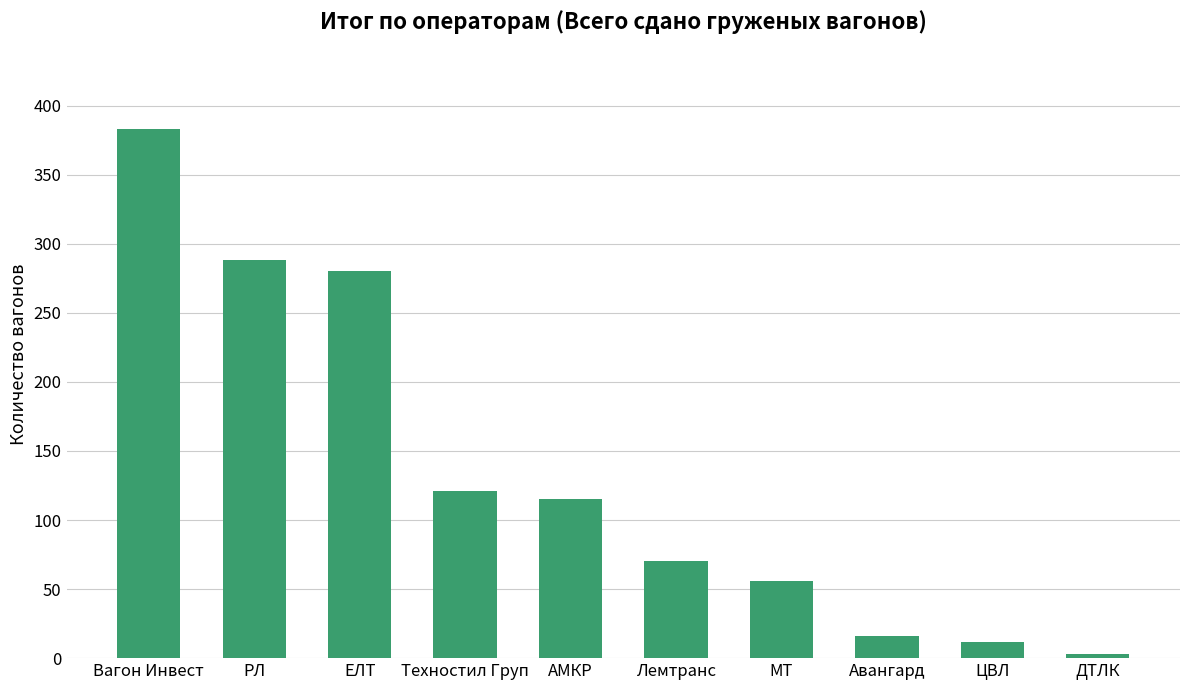

The value at АМКР is 33. True or false?

False